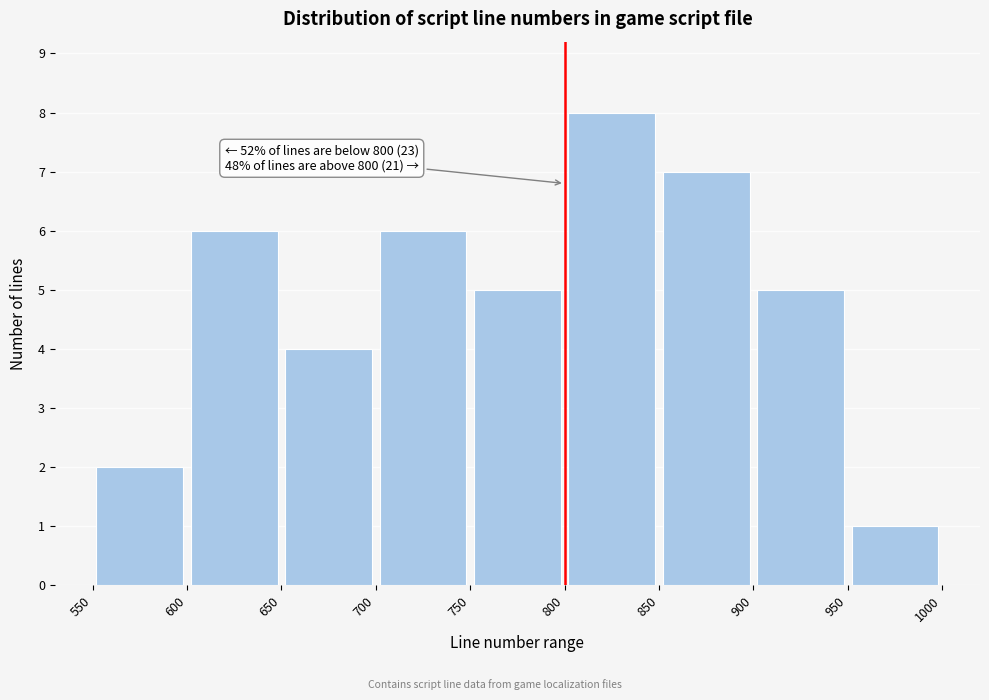

Over which range of the x-axis is the bar tallest?

800 to 850